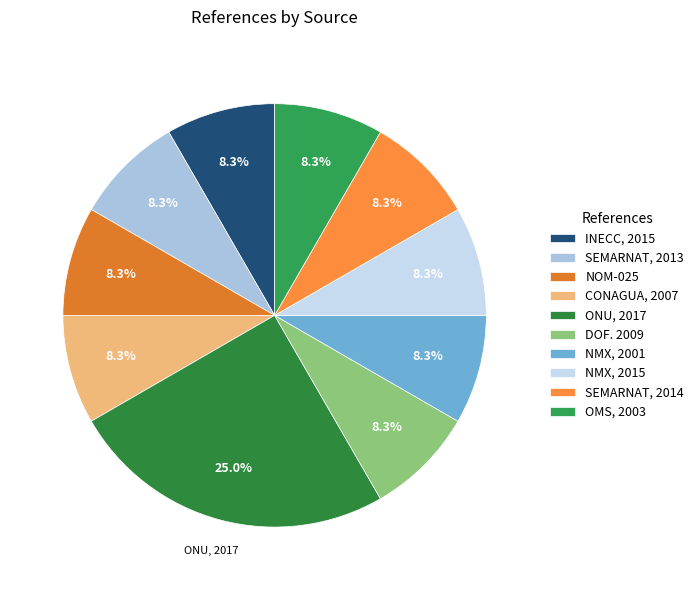

What is the largest slice in the pie chart?

ONU, 2017